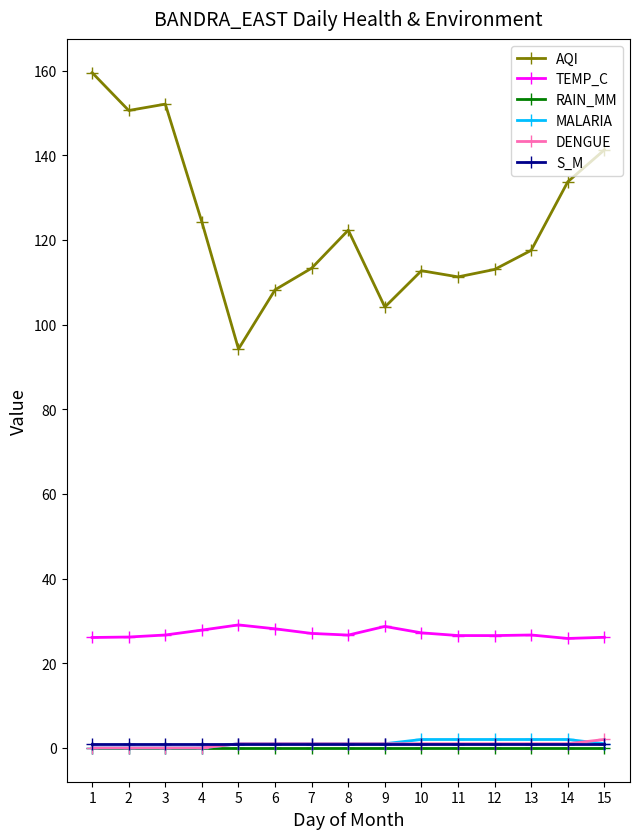

What is the average value of the S_M series?

1.0